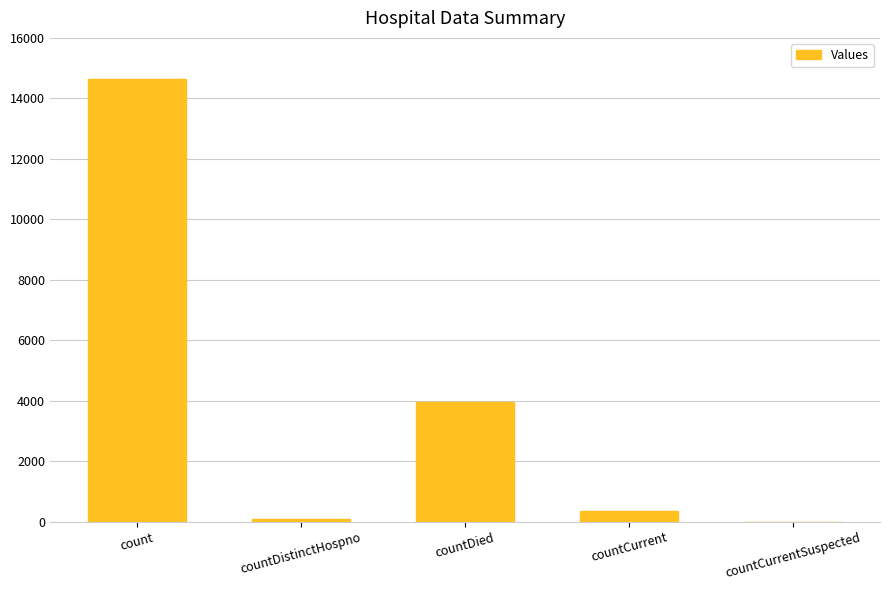

How many categories are shown in the chart?

5